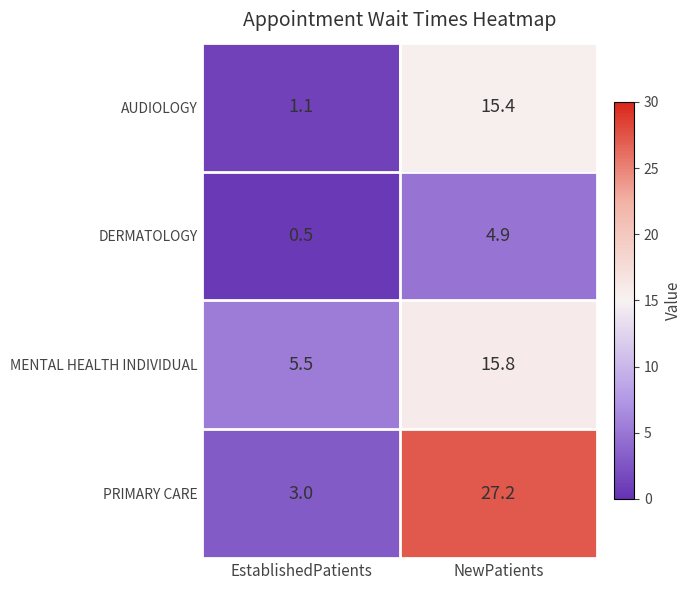

What is the minimum value shown in the chart?

0.5